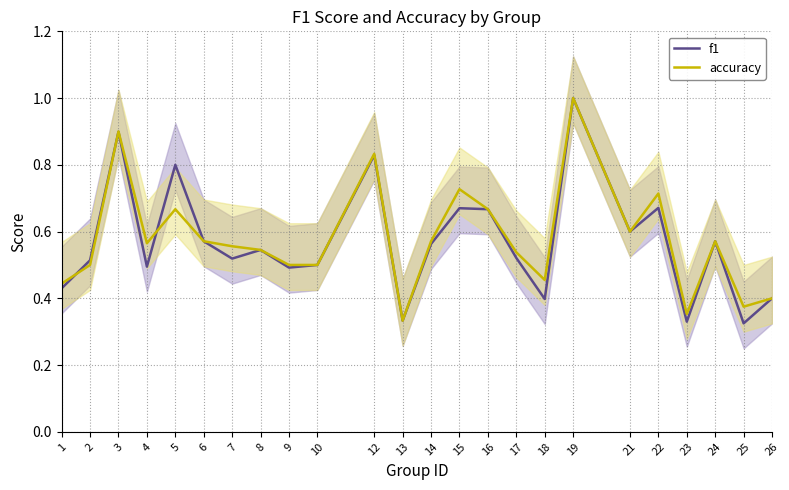

What is the difference between the f1 values at 2 and 12?

0.3